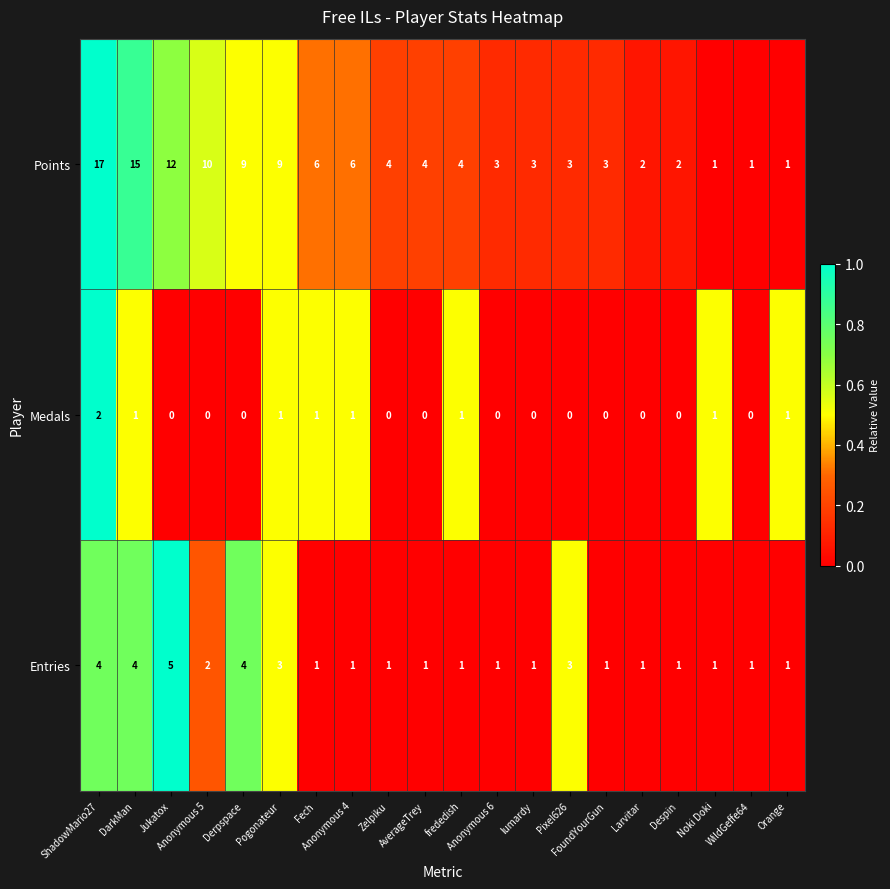

Which label corresponds to the largest value in the chart?

ShadowMario27